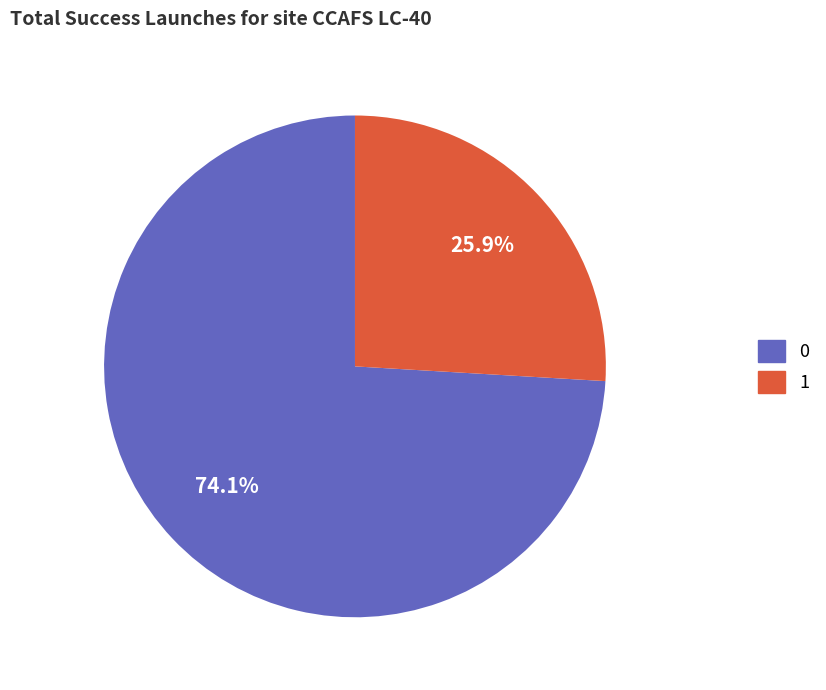

Does any single category account for the majority?

Yes